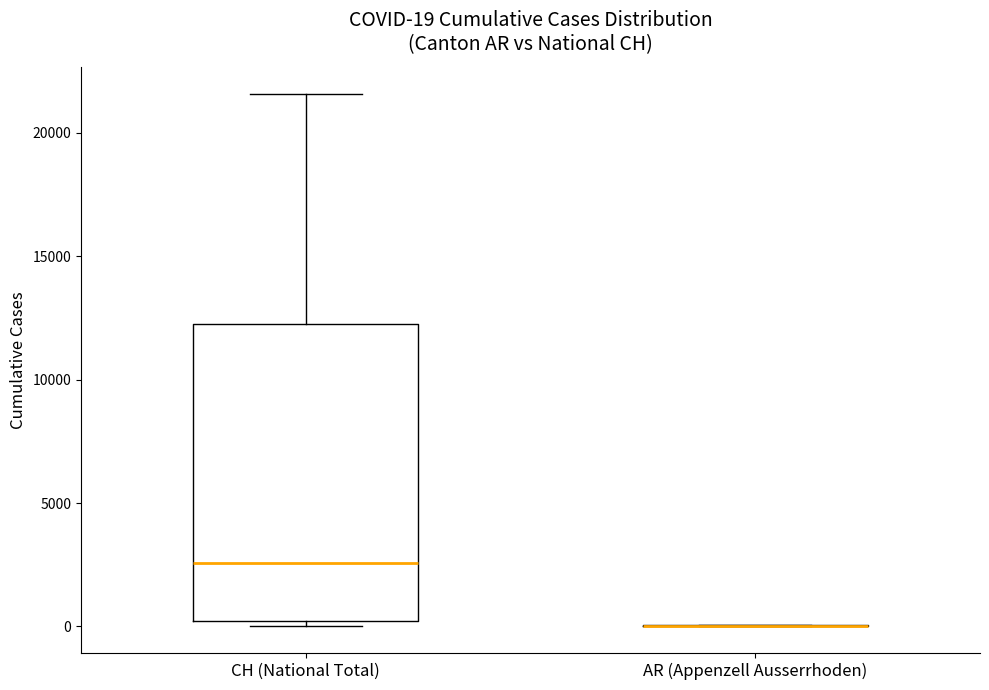

Which box is the tallest, from its lower edge to its upper edge?

CH (National Total)